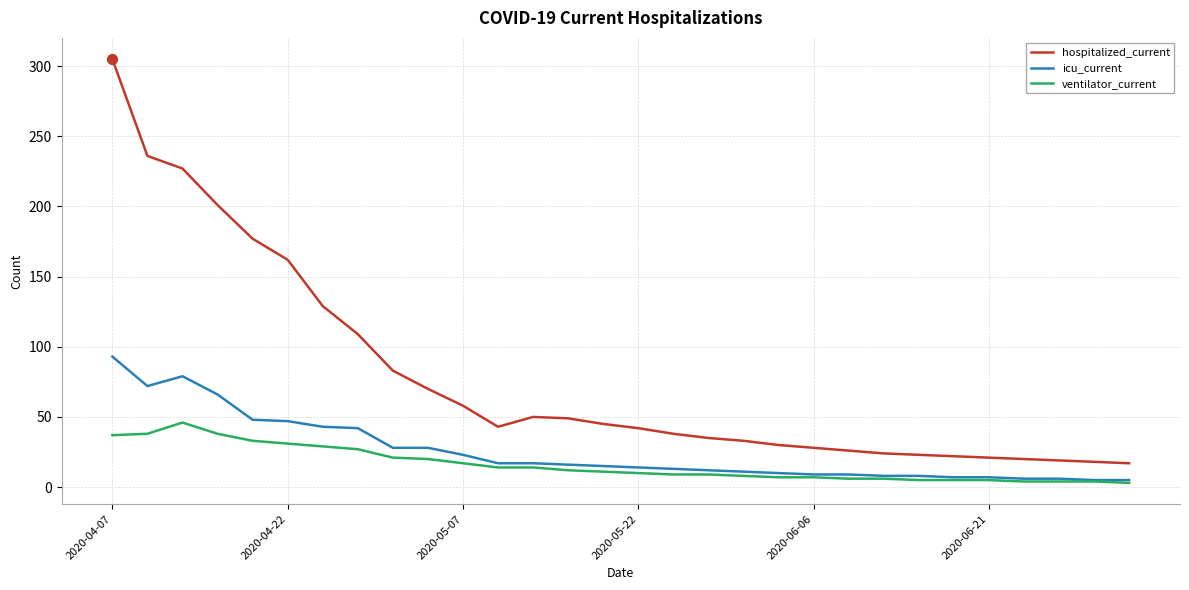

Which series has the largest total across all categories?

hospitalized_current